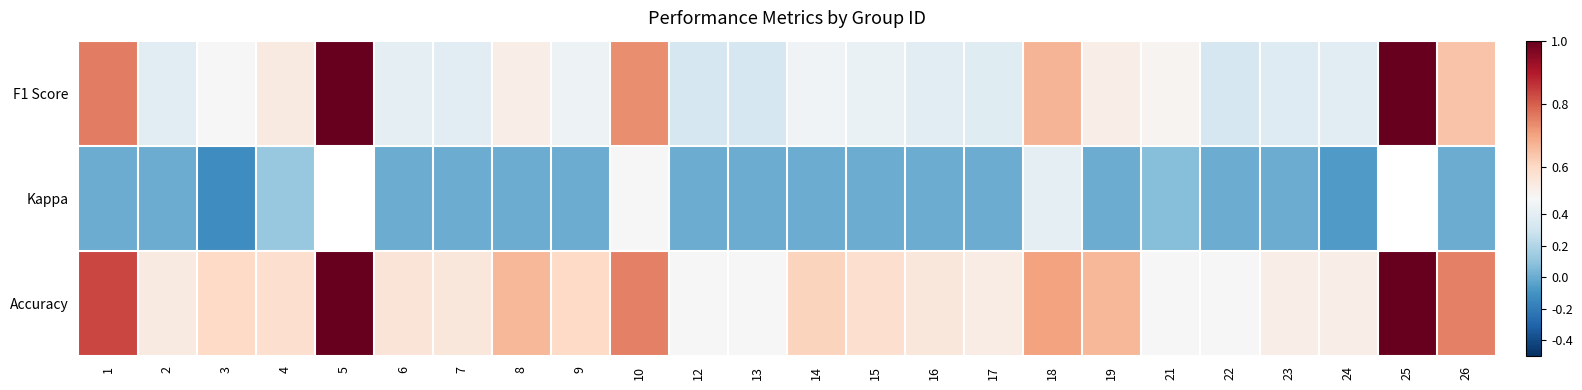

What is the sum of the Accuracy values at 24 and 21?

1.0